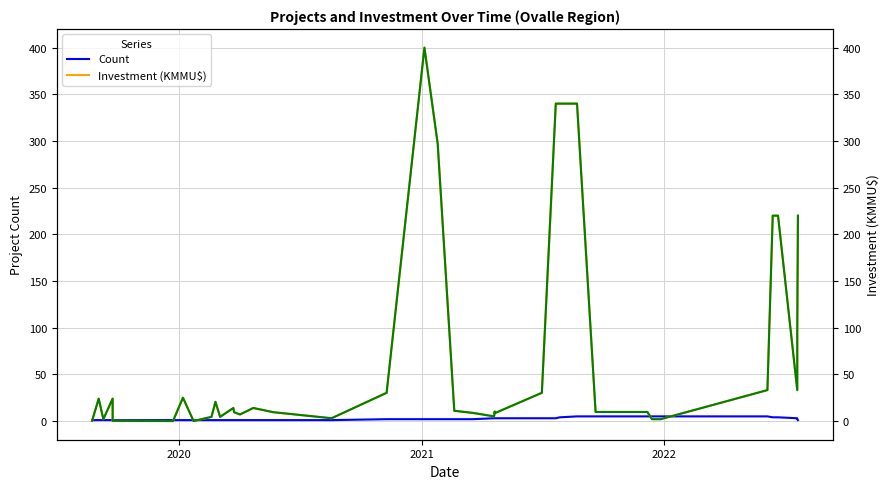

Is it true that Investment (KMMU$) equals 4.0 at 18?

False